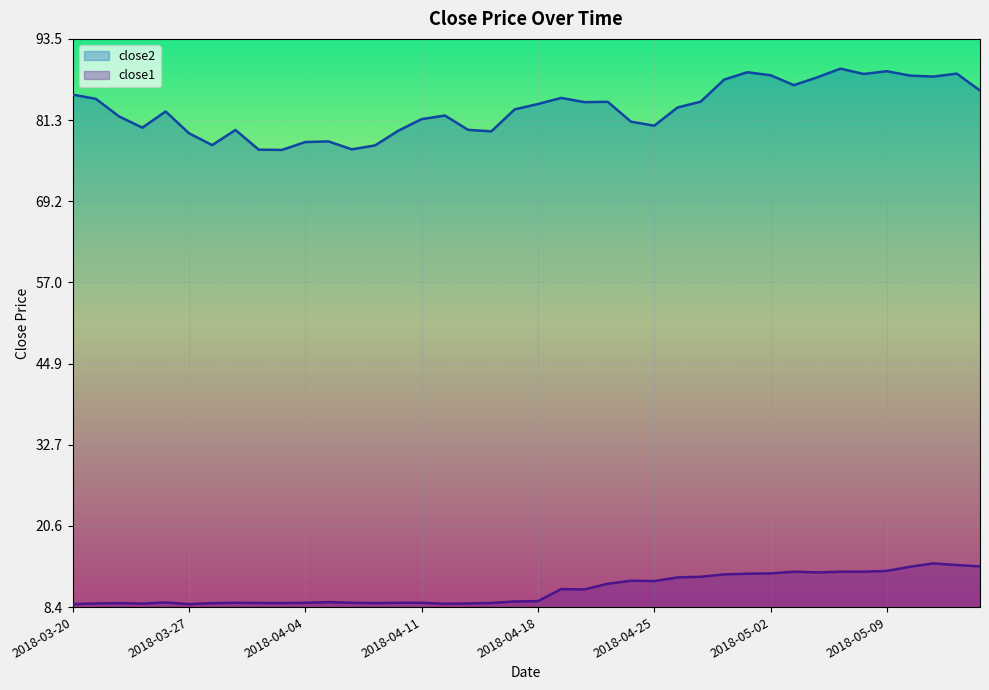

What is the total value across all series at 2018-03-22?

90.9